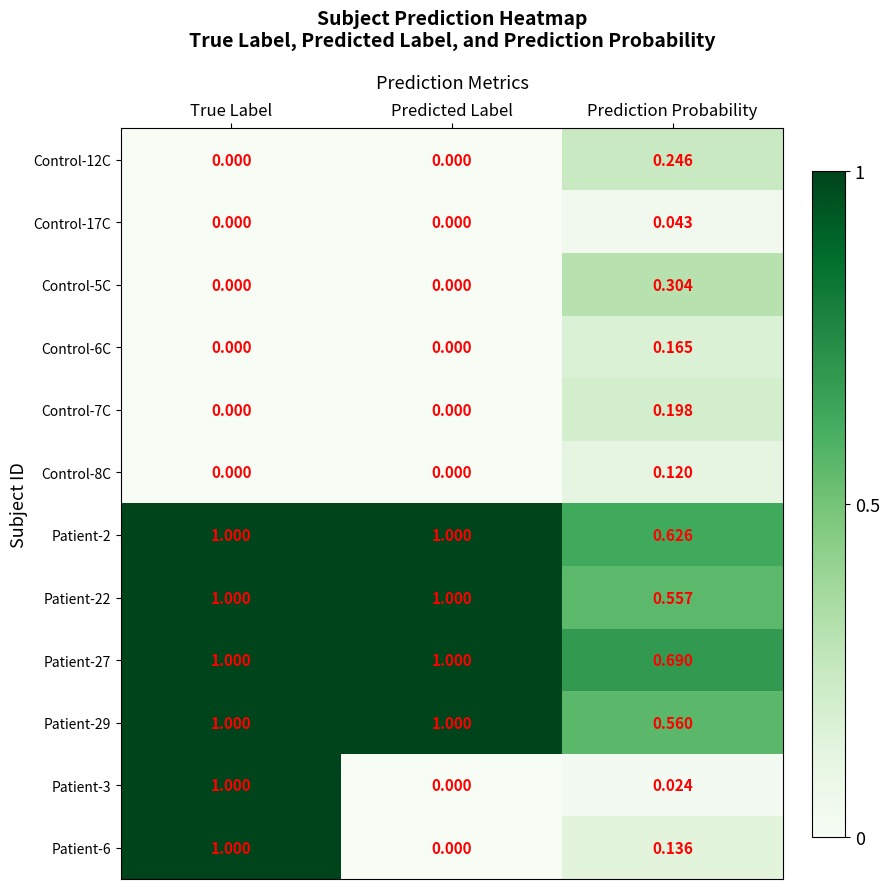

How many series are shown in this chart?

12